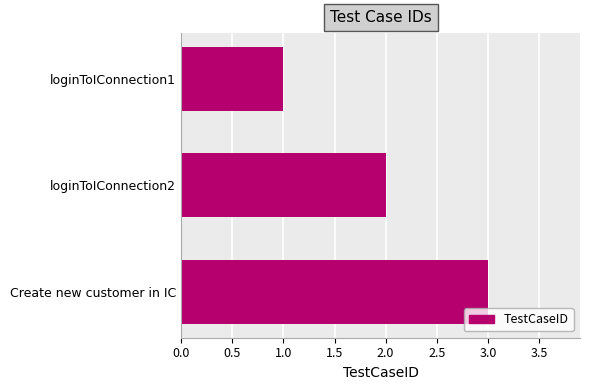

Which label corresponds to the largest value in the chart?

Create new customer in IC